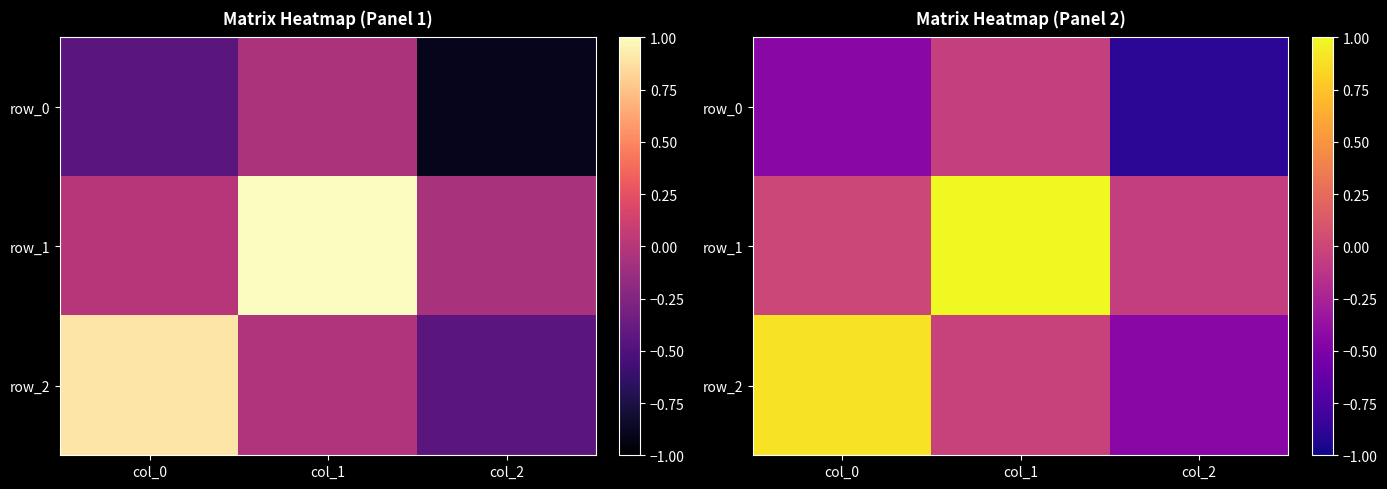

True or false: row_0 has a value of -0.7 at col_0.

False